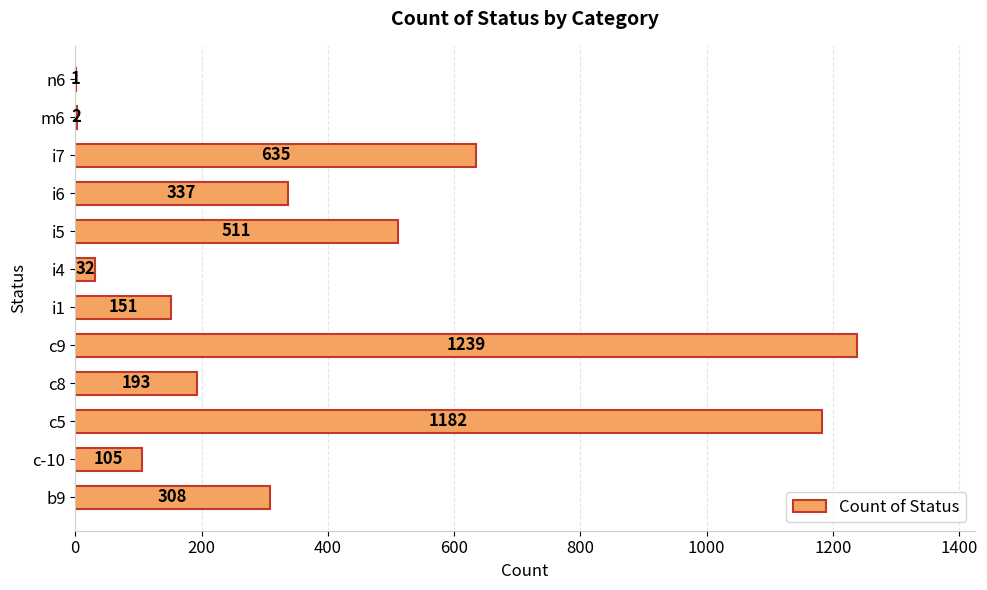

What is the sum of all values?

4696